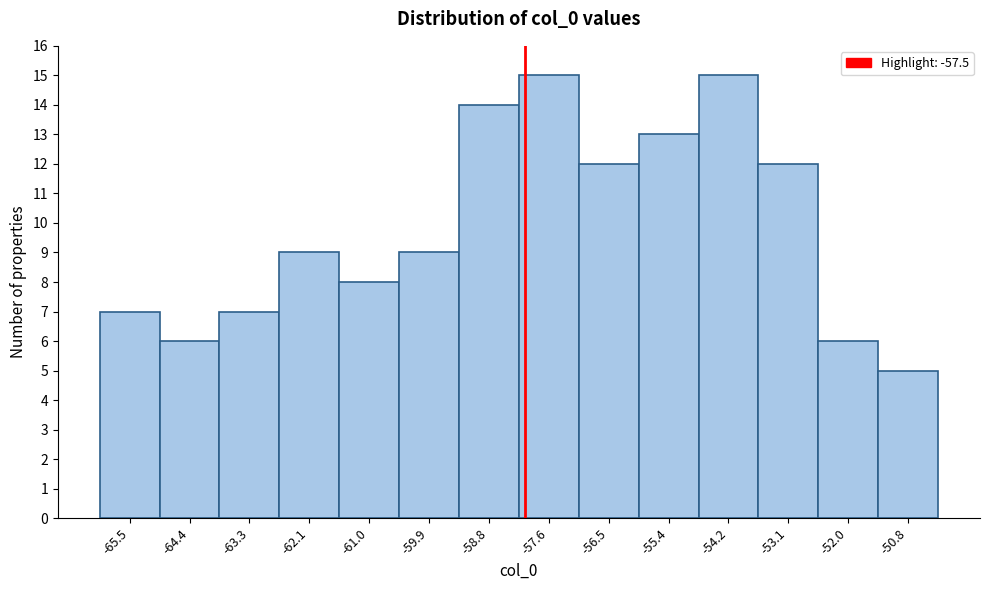

Reading right to left, what are all the values shown in this chart?

-50.8=5	-52.0=6	-53.1=12	-54.2=15	-55.4=13	-56.5=12	-57.6=15	-58.8=14	-59.9=9	-61.0=8	-62.1=9	-63.3=7	-64.4=6	-65.5=7